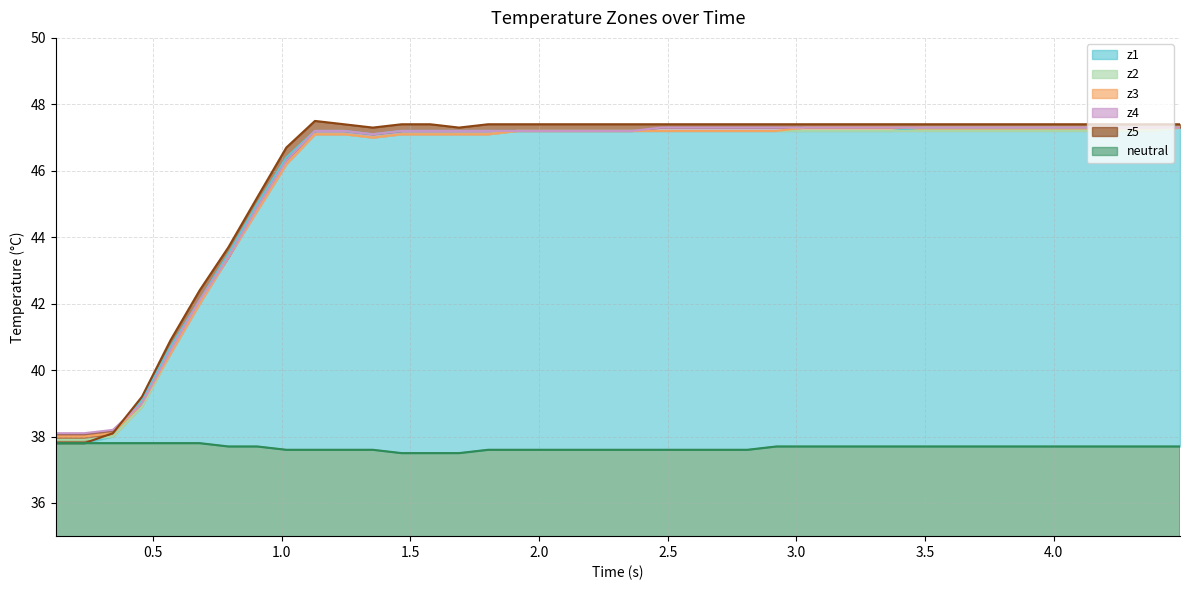

What is the maximum value for neutral?

37.8